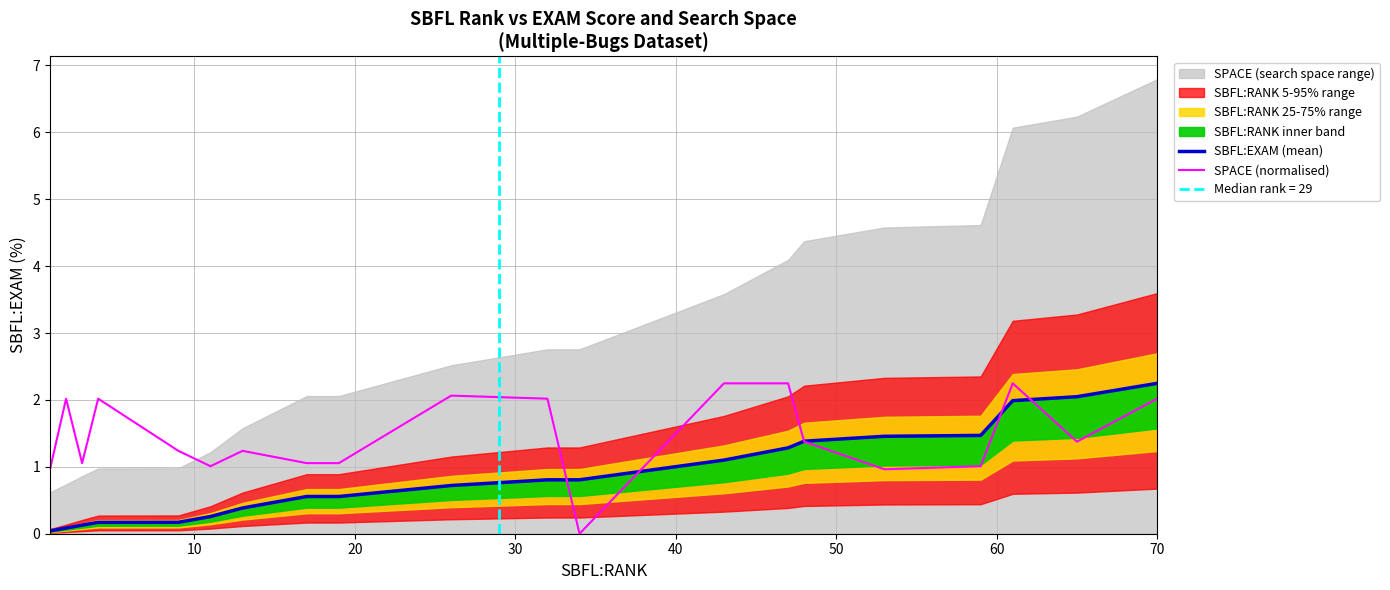

What is the difference between the second highest and minimum values in the SBFL:EXAM (mean) series?

2.0